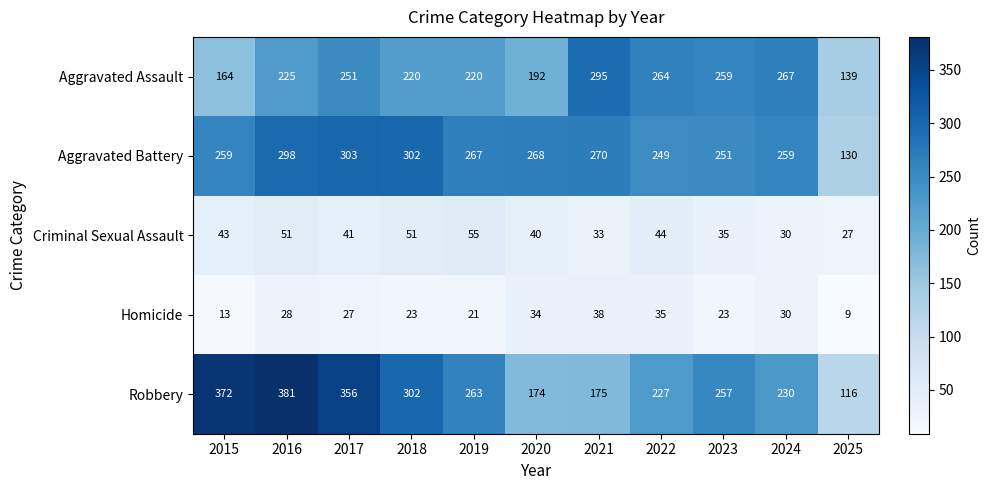

What is the spread (max minus min) of values at 2019?

246